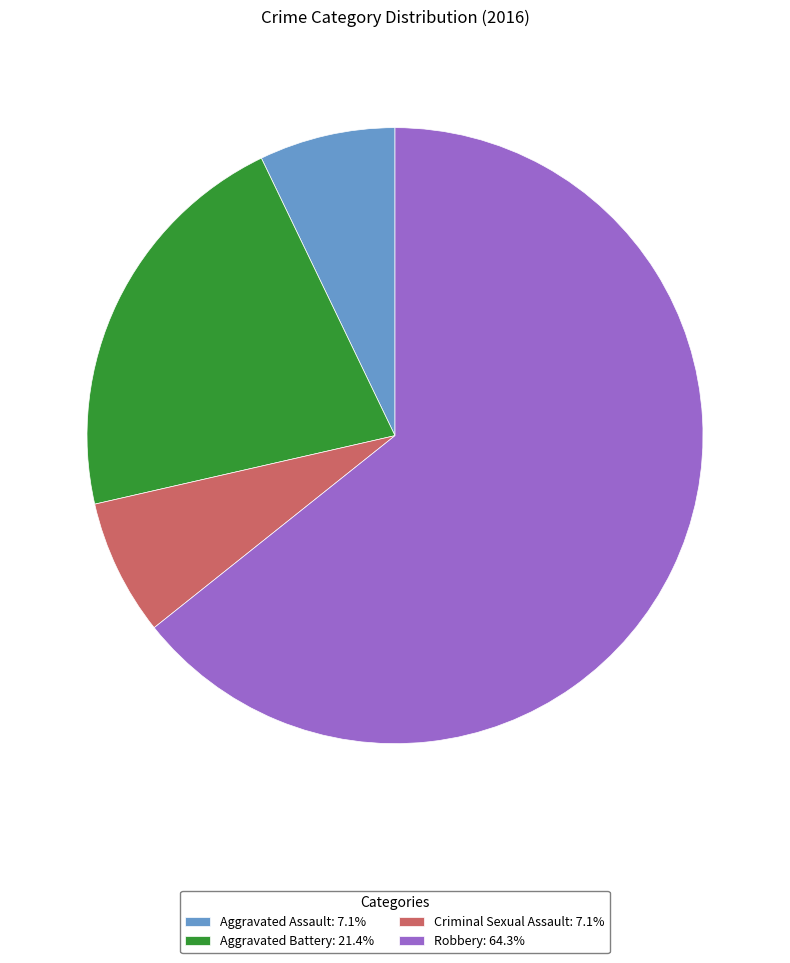

Is it true that Criminal Sexual Assault is 17% of the pie?

False